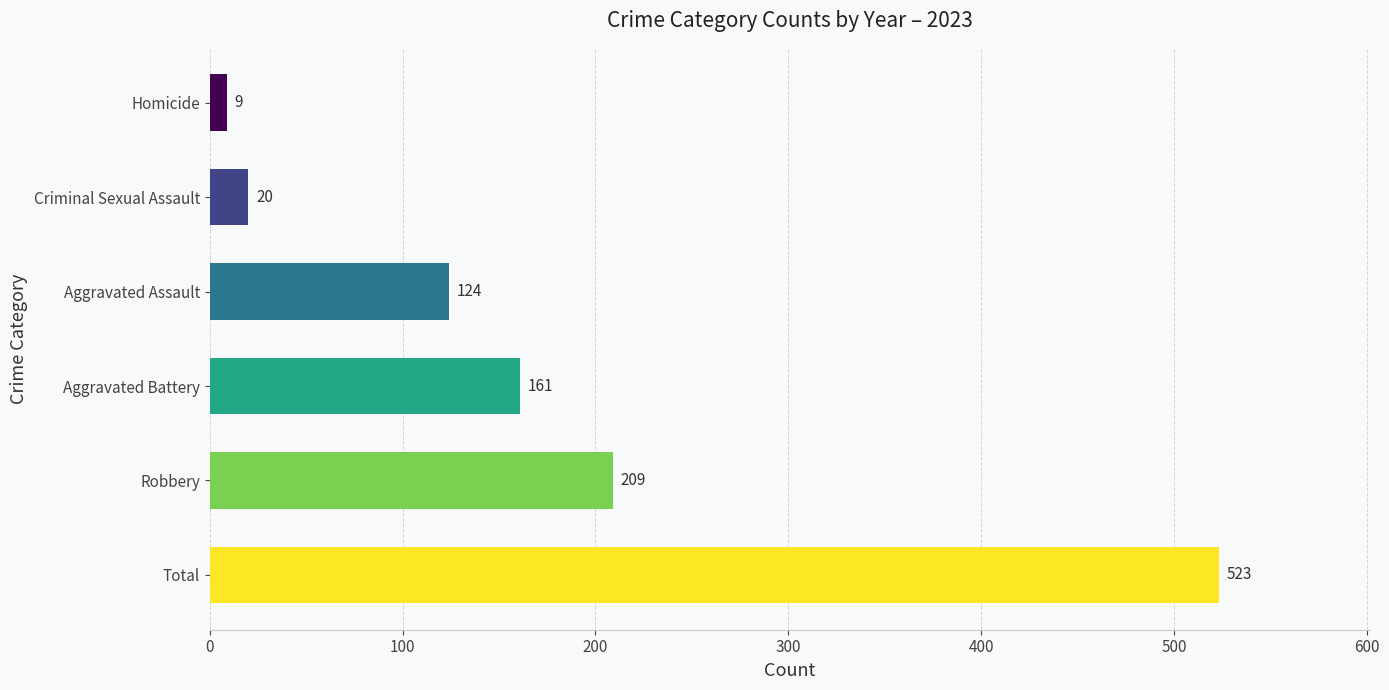

Rank the categories by value from lowest to highest.

Homicide, Criminal Sexual Assault, Aggravated Assault, Aggravated Battery, Robbery, Total